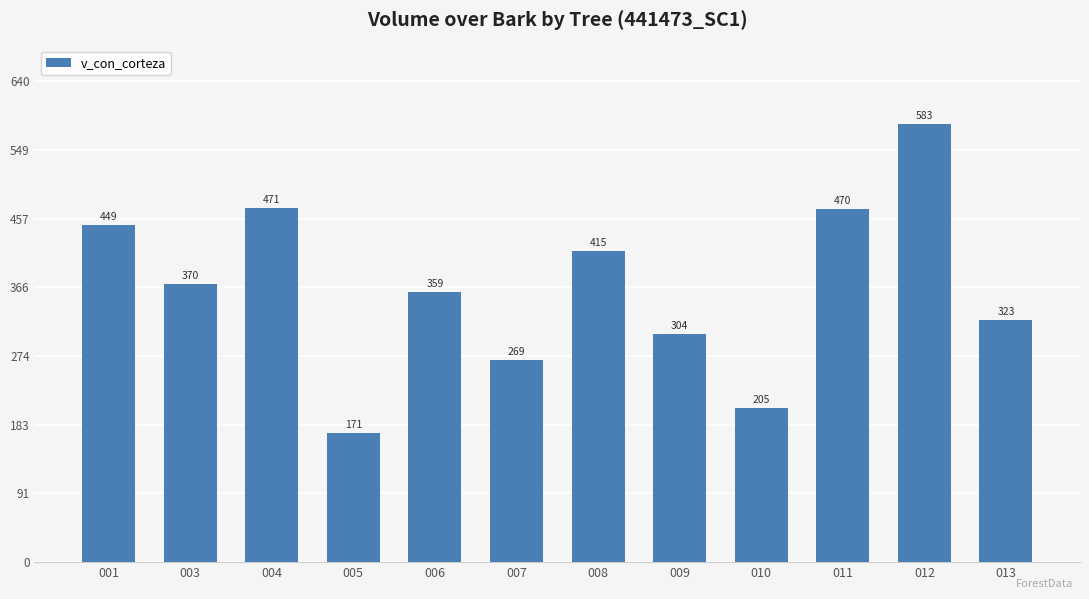

Does the chart contain any negative values?

No